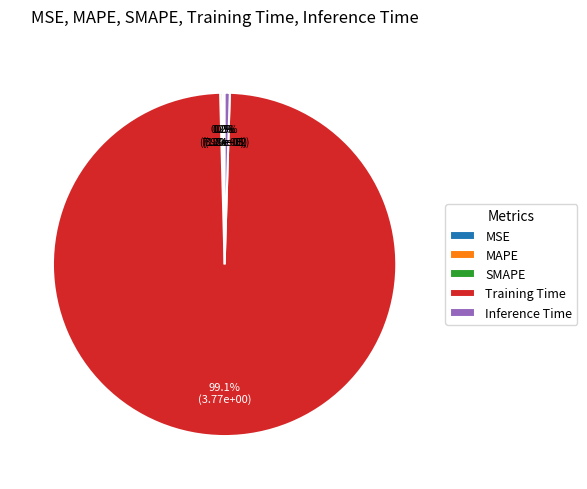

Which slice represents more than half of the pie?

Training Time